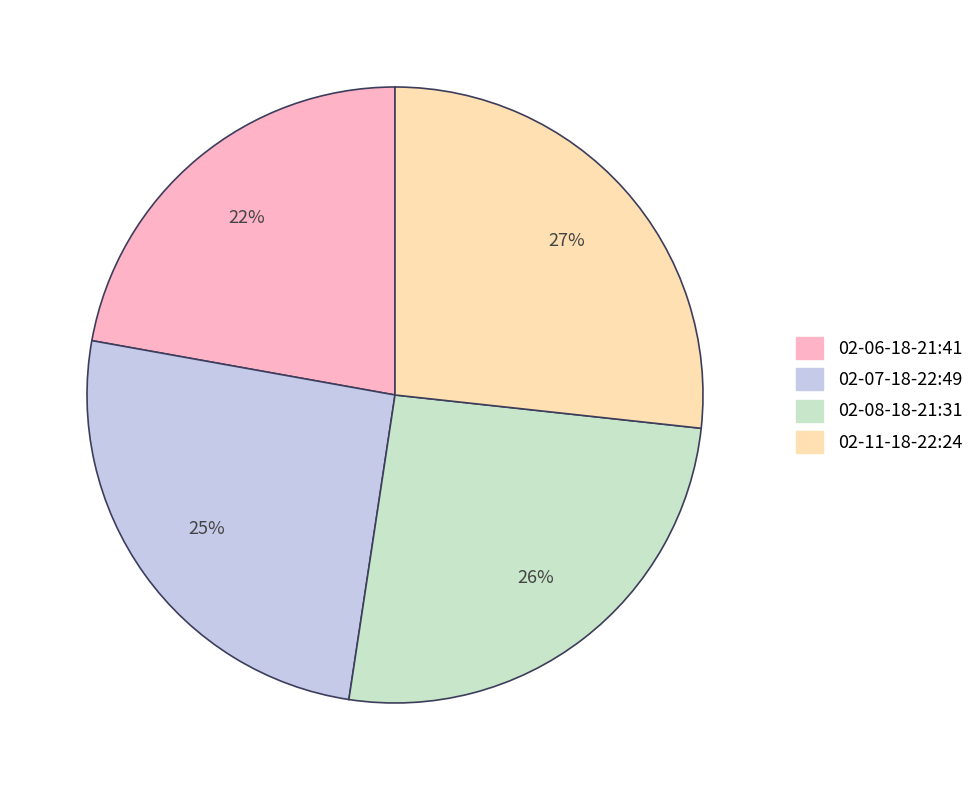

Between 02-07-18-22:49 and 02-06-18-21:41, which is larger?

02-07-18-22:49